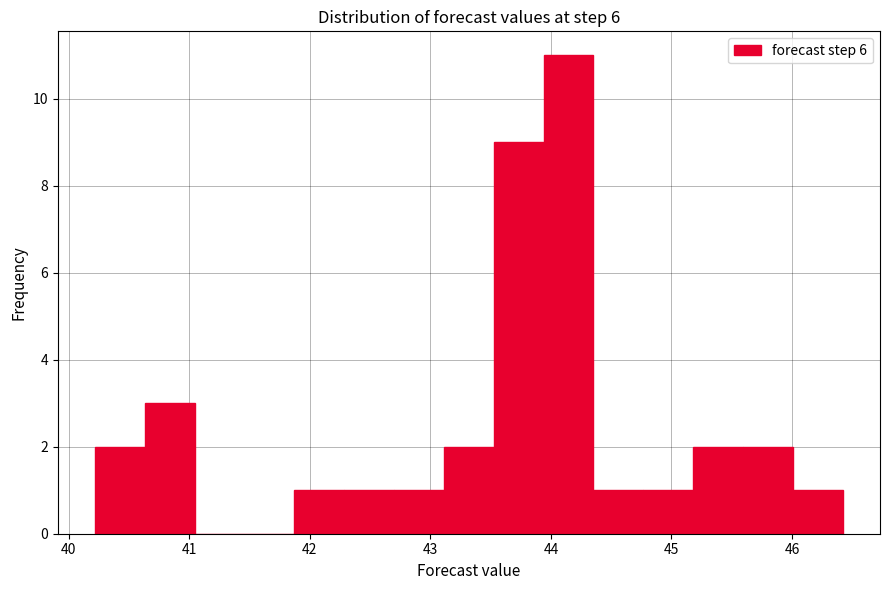

Over which range of the x-axis is the bar tallest?

43.9 to 44.4